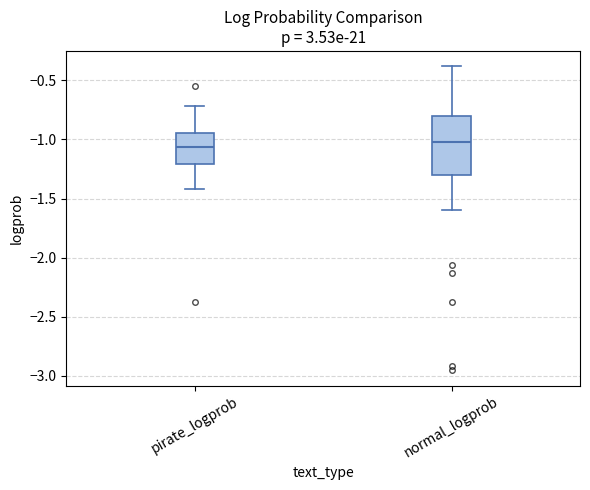

Where does the lower whisker of the box for normal_logprob end on the y-axis? The values are not printed on the chart, so give them approximately, as read against the axis.

-1.60